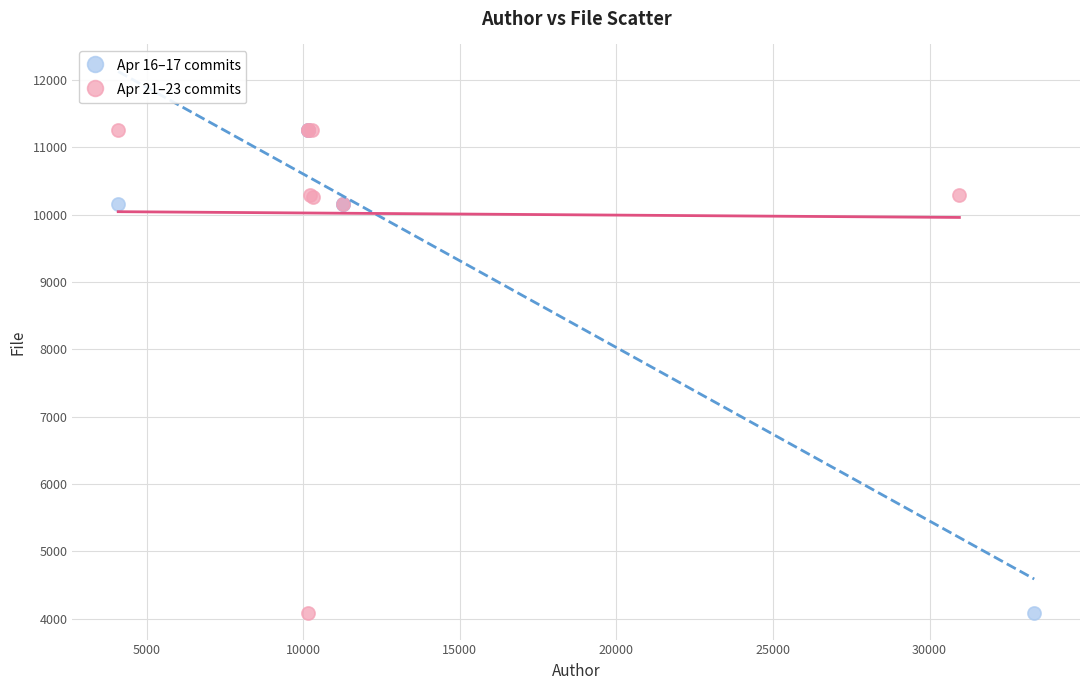

What are all the series names shown in the legend?

Apr 16–17 commits, Apr 21–23 commits